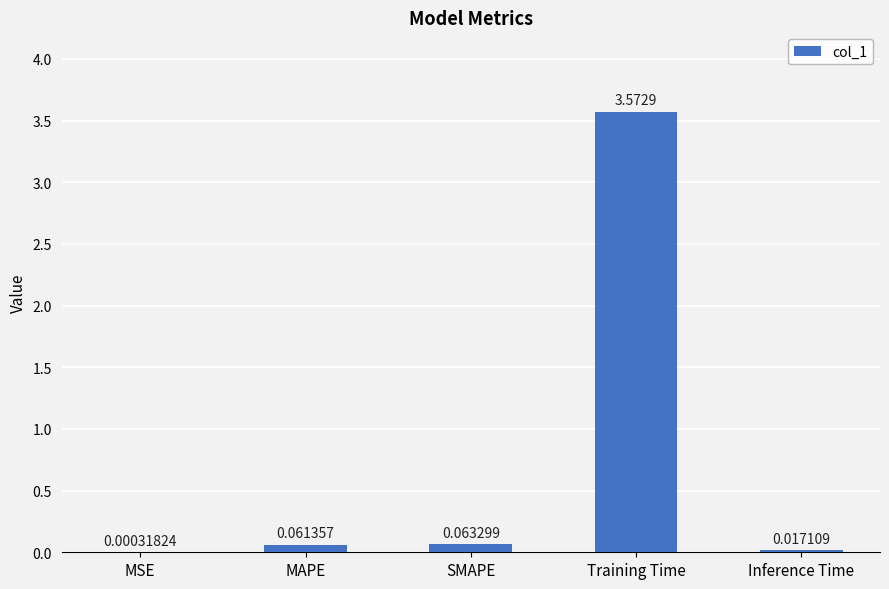

Which category has the highest value across all series?

Training Time